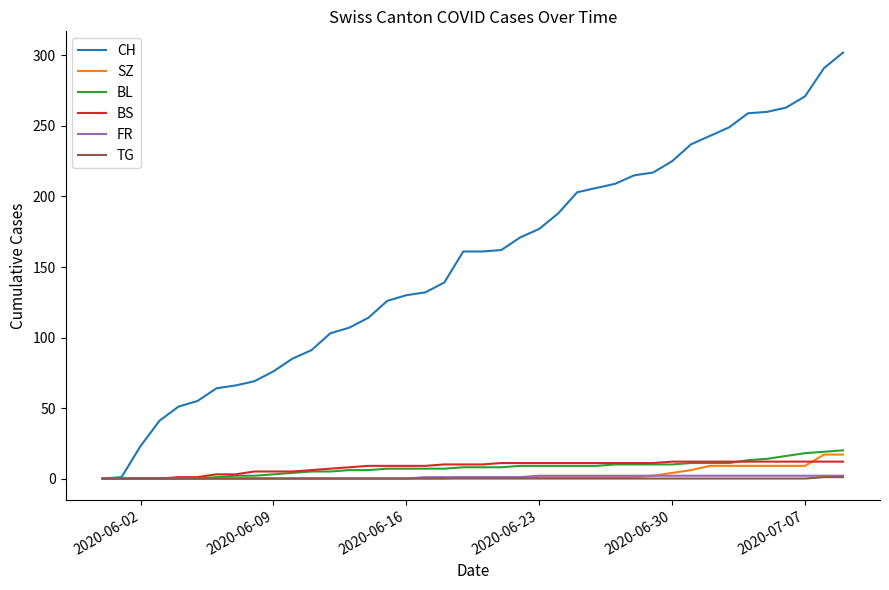

What is the maximum value shown in the chart?

302